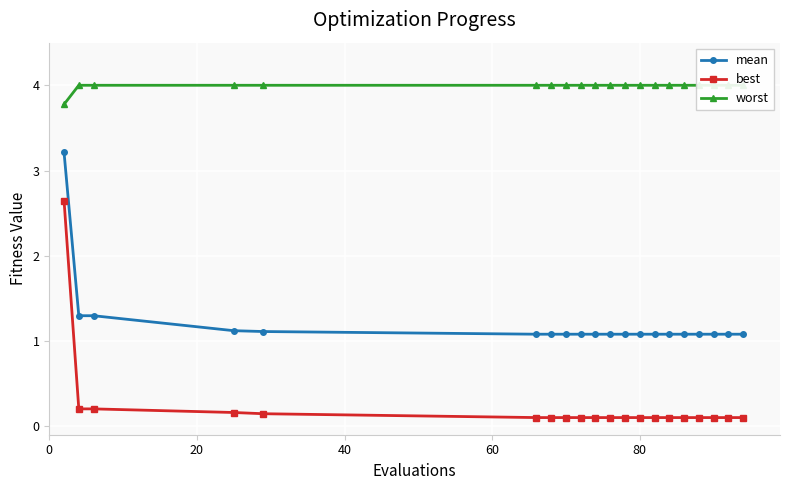

What is the value of the mean point at the 10th from the left?

1.1